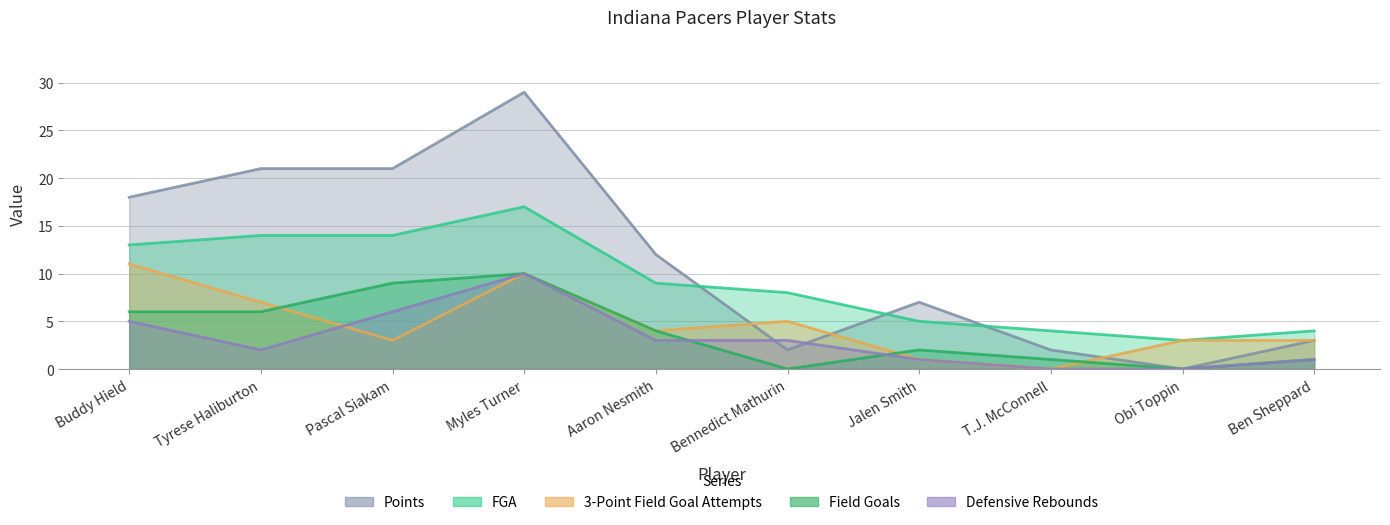

What position from the left is Ben Sheppard?

10